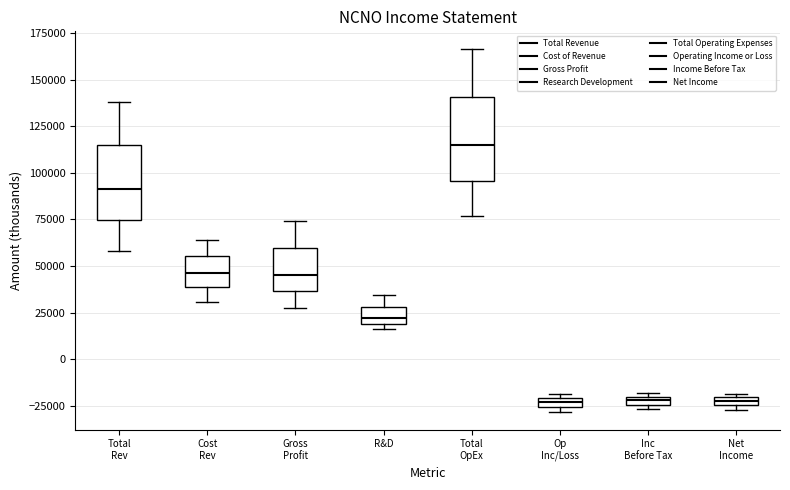

Where does the upper whisker of the box for Cost Rev end on the y-axis? The values are not printed on the chart, so give them approximately, as read against the axis.

65000